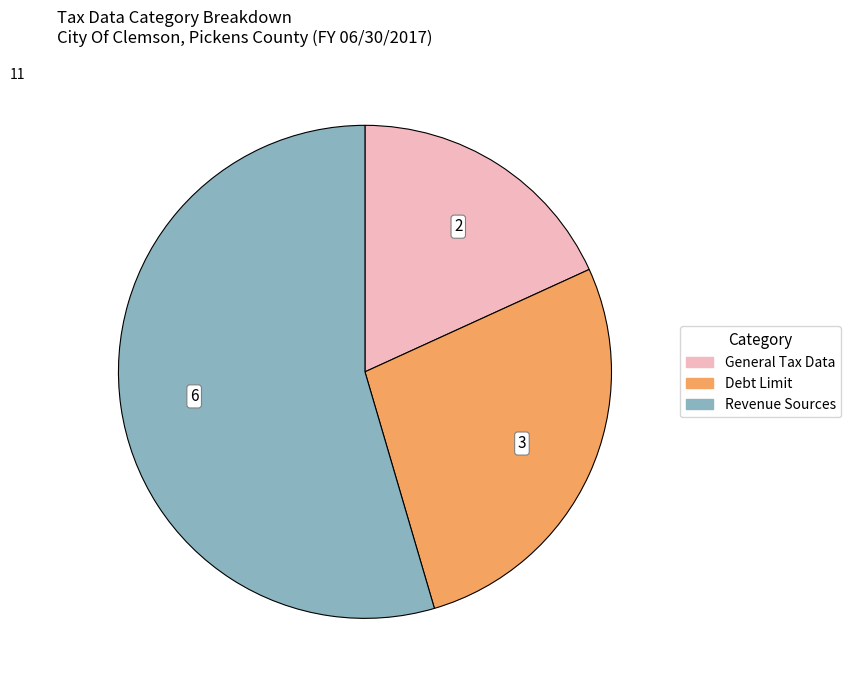

Does any single category account for the majority?

Yes